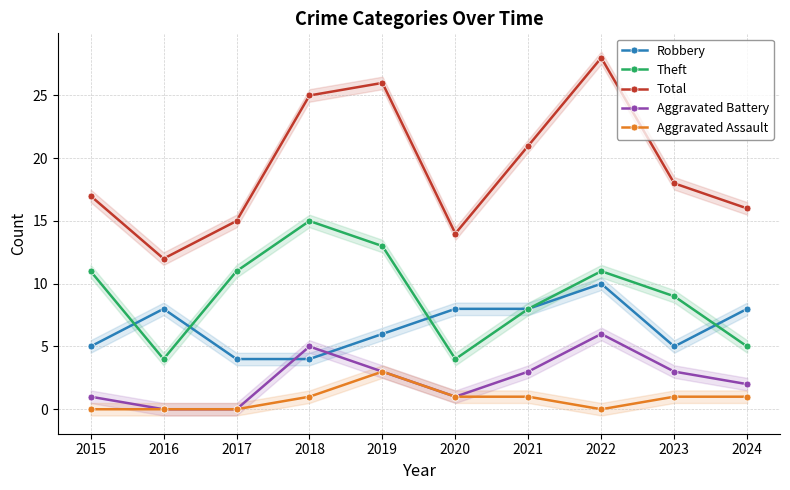

What is the sum of all Robbery values?

66